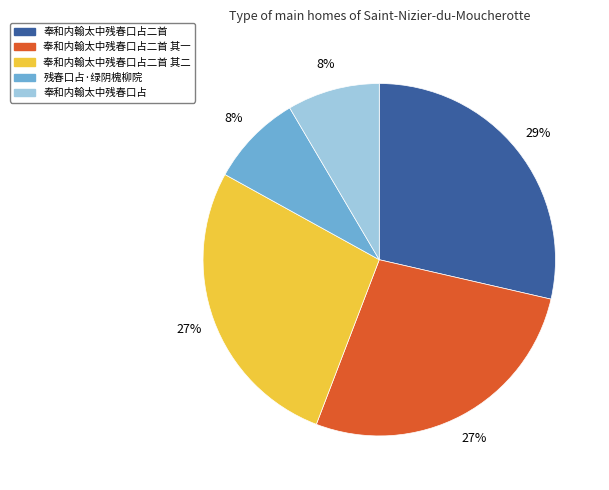

To the nearest percent, what is the average slice percentage?

20%